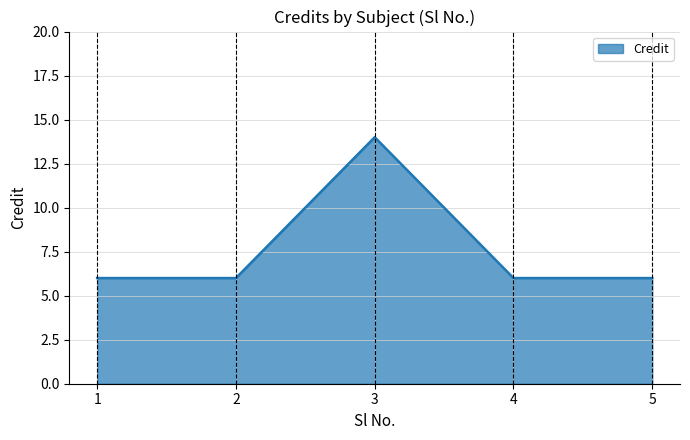

The value at 4 is 11. True or false?

False